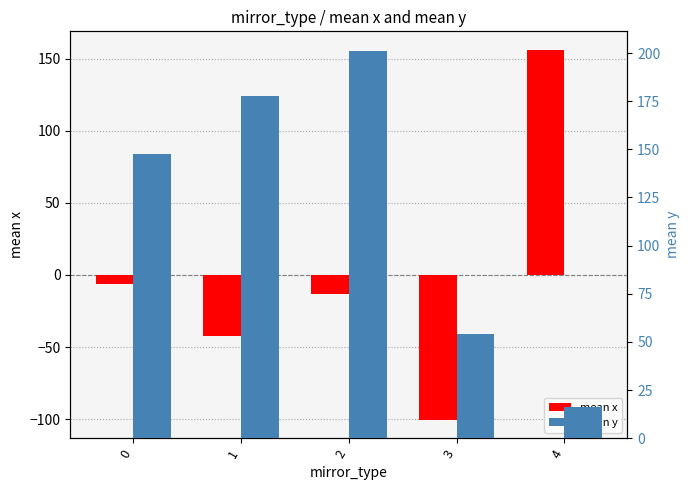

Reading left to right, what are all the values shown in this chart?

mean x: -6.1	-42.5	-13.2	-100.3	156.1
mean y: 147.6	177.7	201.2	54.1	16.4